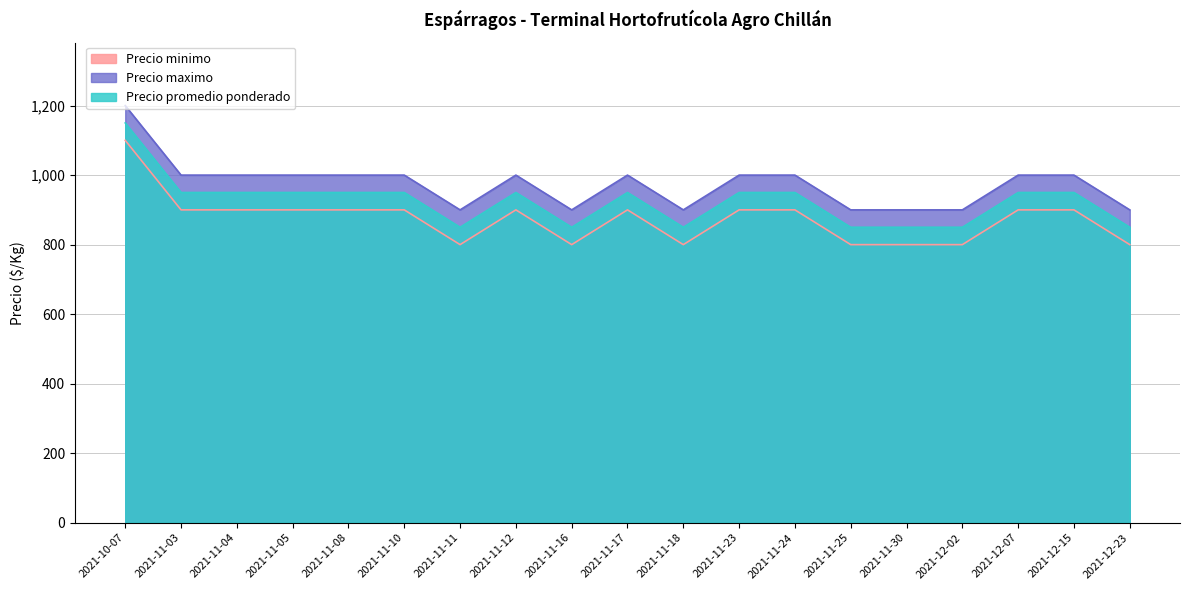

Rank the categories by Precio maximo value from highest to lowest.

2021-10-07, 2021-11-03, 2021-11-04, 2021-11-05, 2021-11-08, 2021-11-10, 2021-11-12, 2021-11-17, 2021-11-23, 2021-11-24, 2021-12-07, 2021-12-15, 2021-11-11, 2021-11-16, 2021-11-18, 2021-11-25, 2021-11-30, 2021-12-02, 2021-12-23